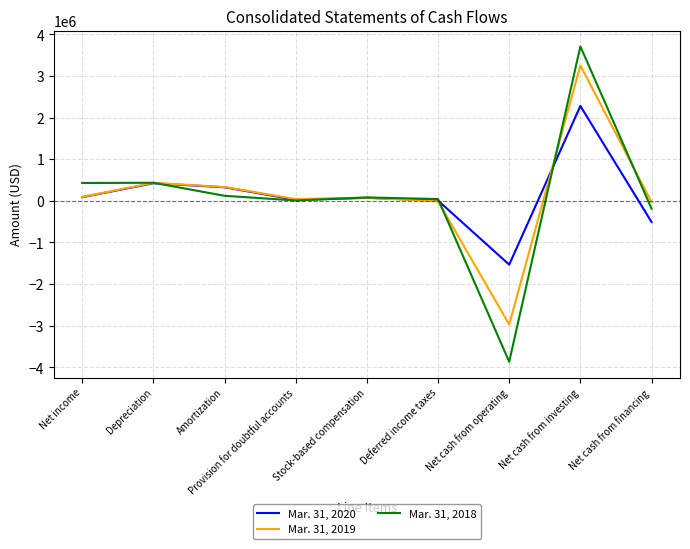

The value of Mar. 31, 2020 at Stock-based compensation is 71546. True or false?

True